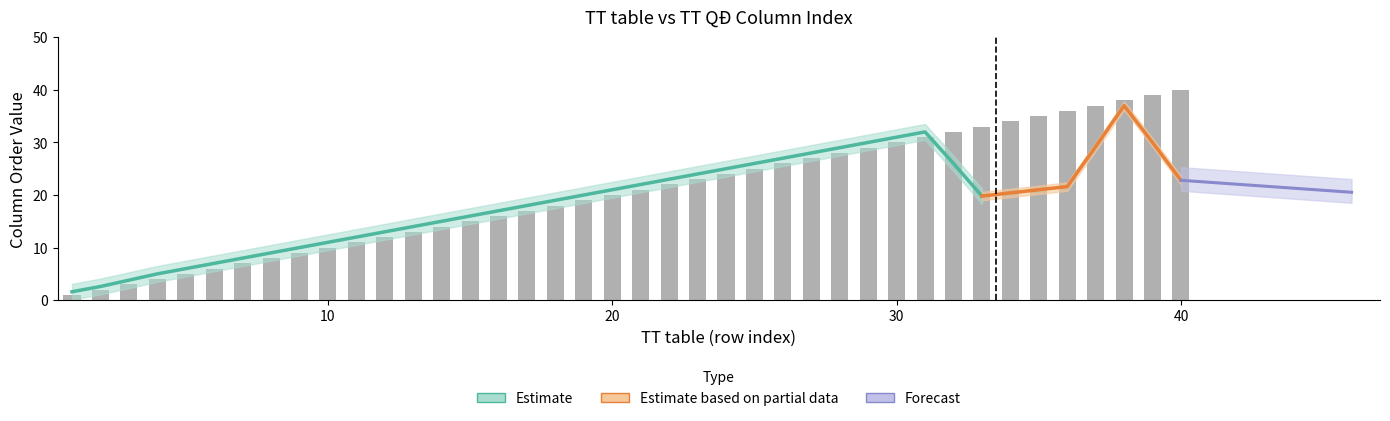

Approximately how many times larger is the value at 26 compared to 40?

0.7